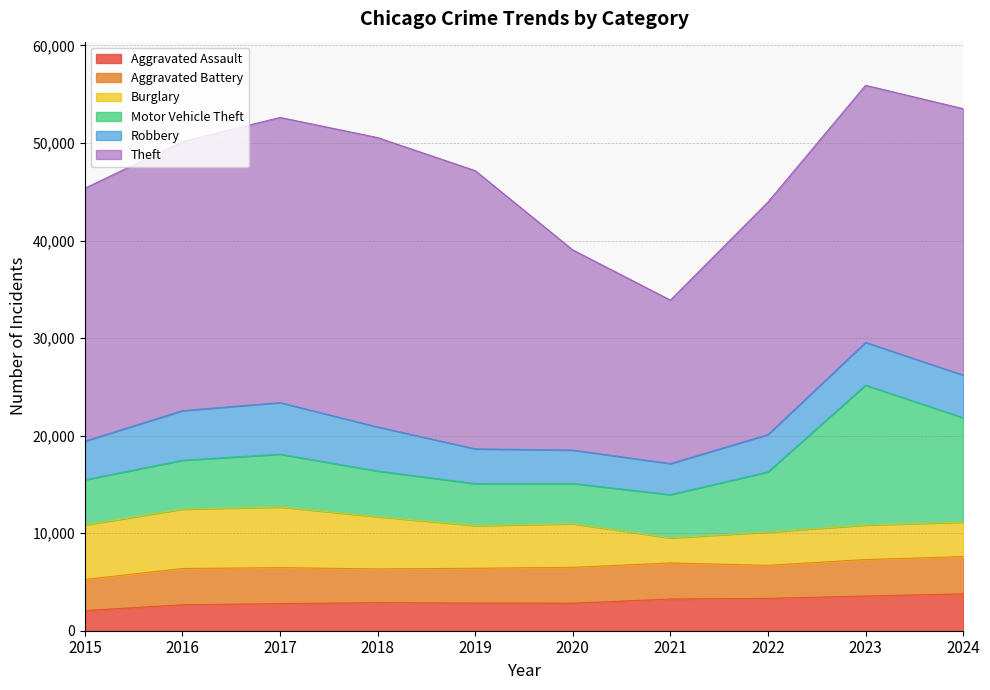

In Burglary, how many points are lower than both neighbors (excluding endpoints)?

2